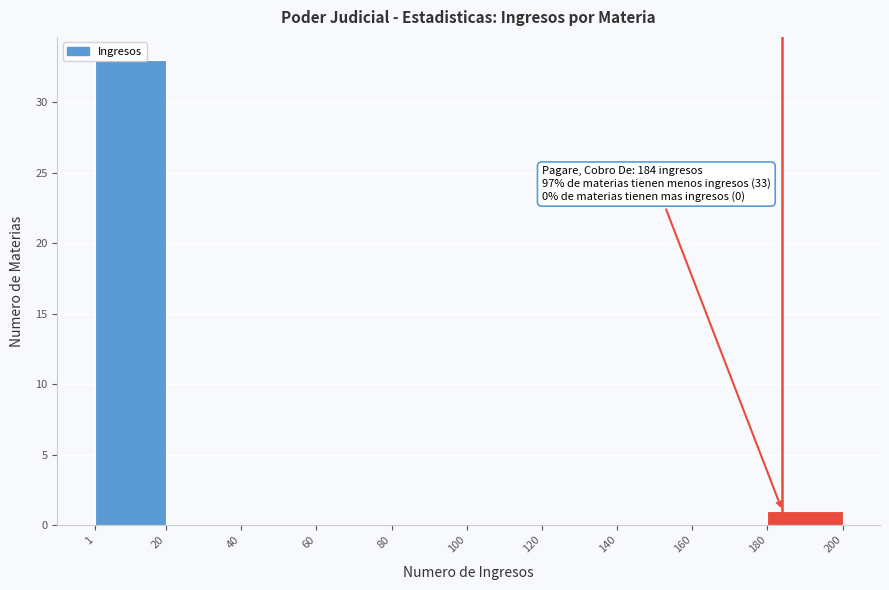

Which range on the x-axis has the tallest bar?

1 to 20